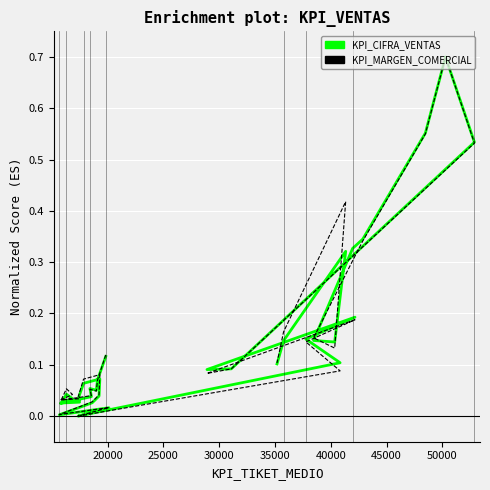

What is the value of the KPI_MARGEN_COMERCIAL point at the 13th from the left?

0.1